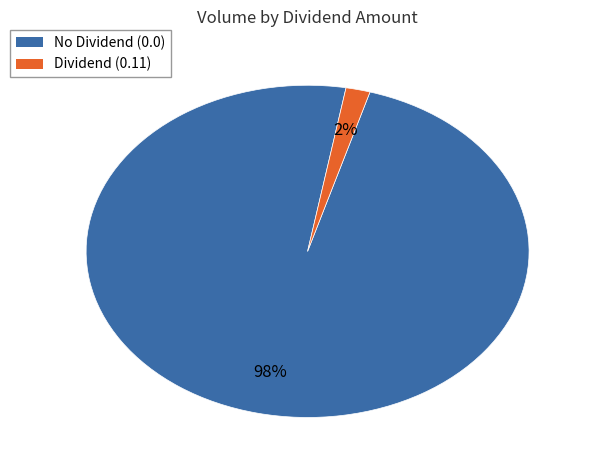

Does any single category account for the majority?

Yes